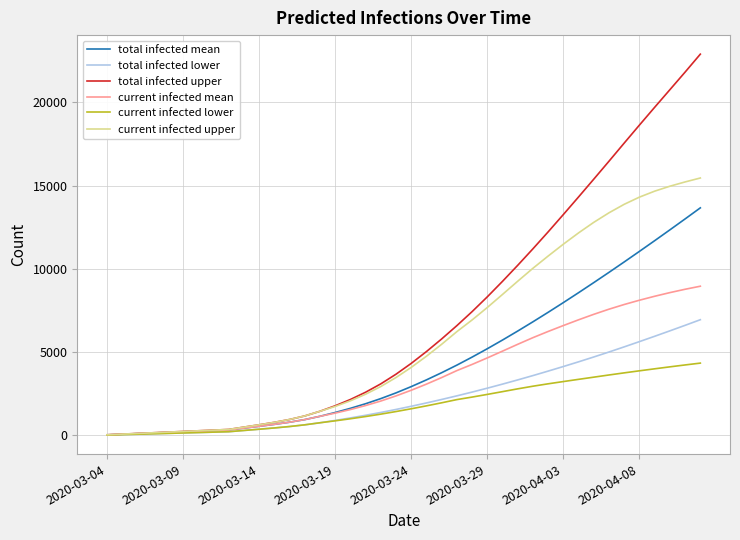

Which series has the largest range (max minus min)?

total infected upper